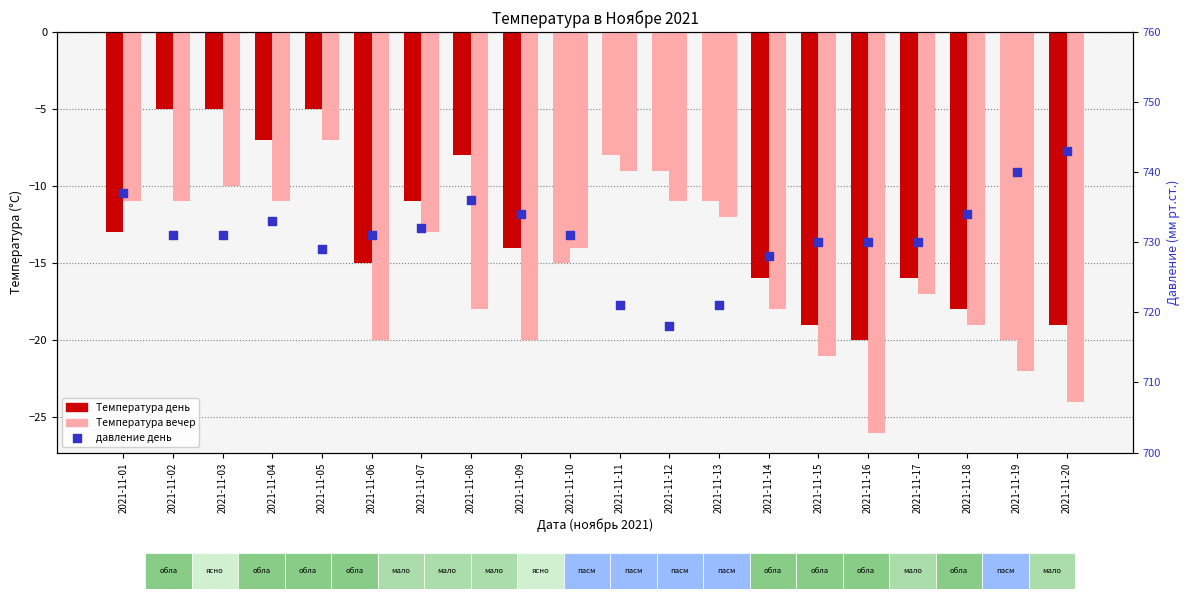

At which category is the sum across all series the highest?

2021-11-05